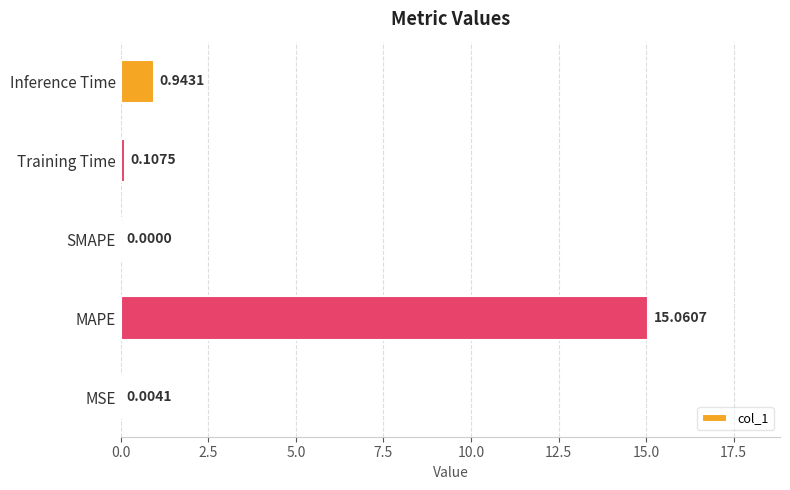

What is the sum of the values at MAPE and MSE?

15.1